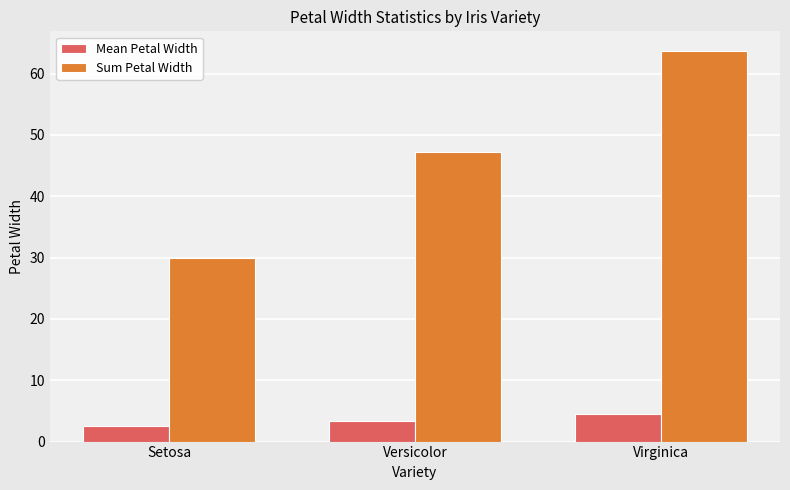

List the series in order of their peak value, highest first.

Sum Petal Width, Mean Petal Width